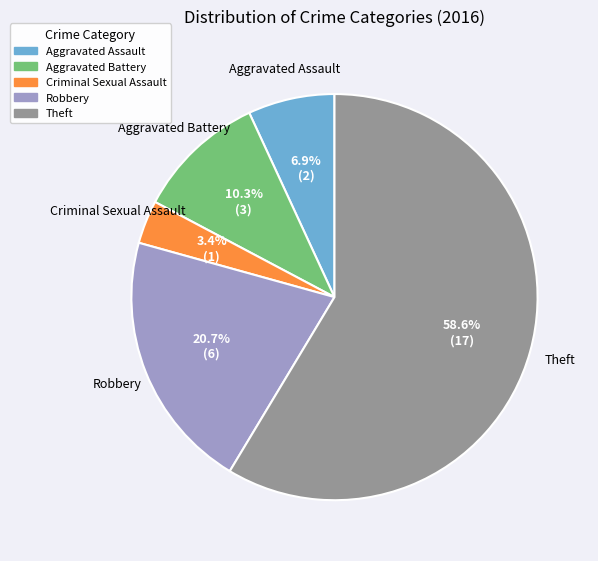

To the nearest percent, what is the combined percentage of Robbery and Criminal Sexual Assault?

24%